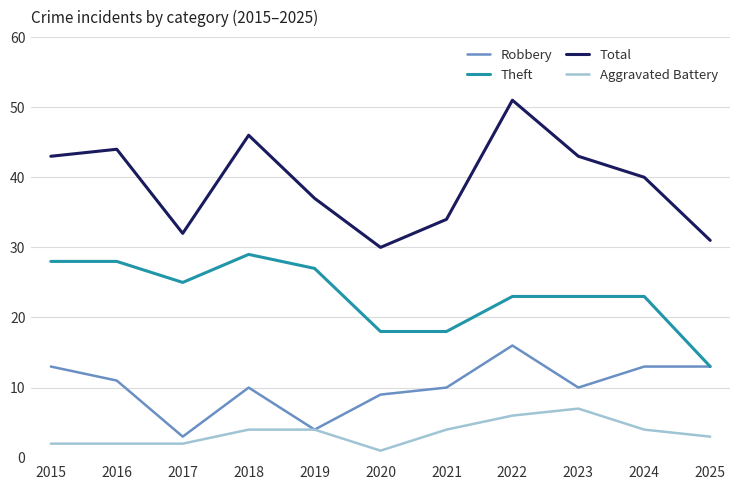

How many interior local valleys does the Total series have?

2